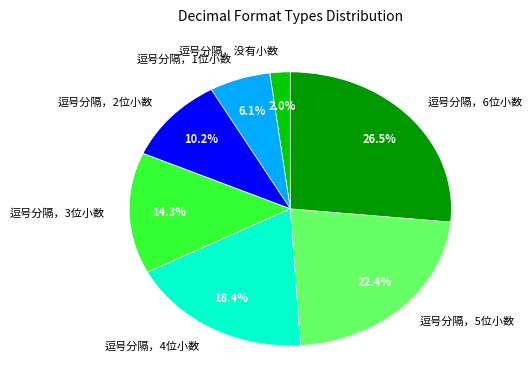

What percentage is the 逗号分隔，5位小数 slice, to the nearest percent?

22%